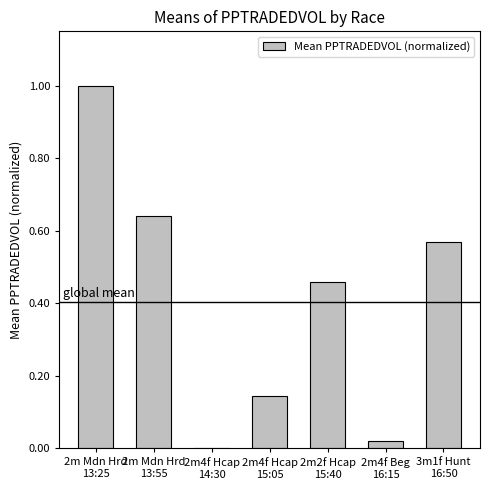

What is the change in value from 2m Mdn Hrd
13:25 to 2m4f Hcap
15:05?

-0.9